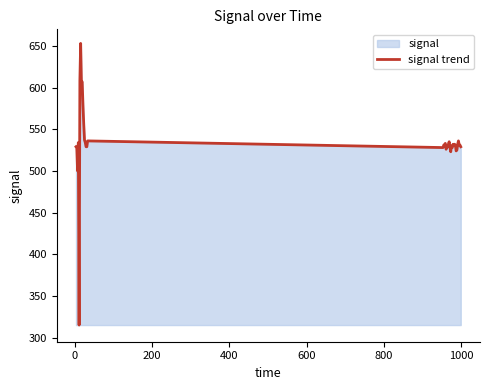

What is the maximum value shown in the chart?

653